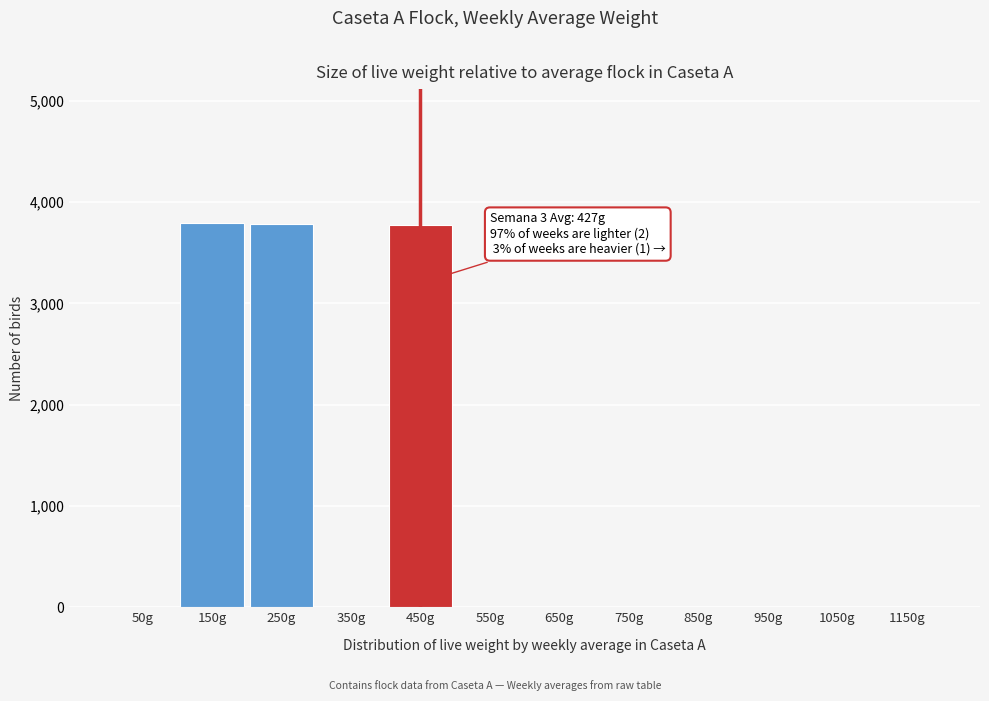

What is the maximum value shown in the chart?

3789